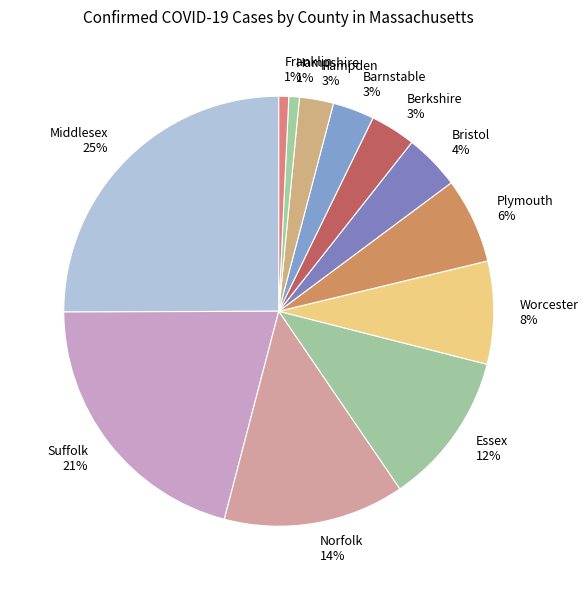

Count the number of slices in the pie.

12